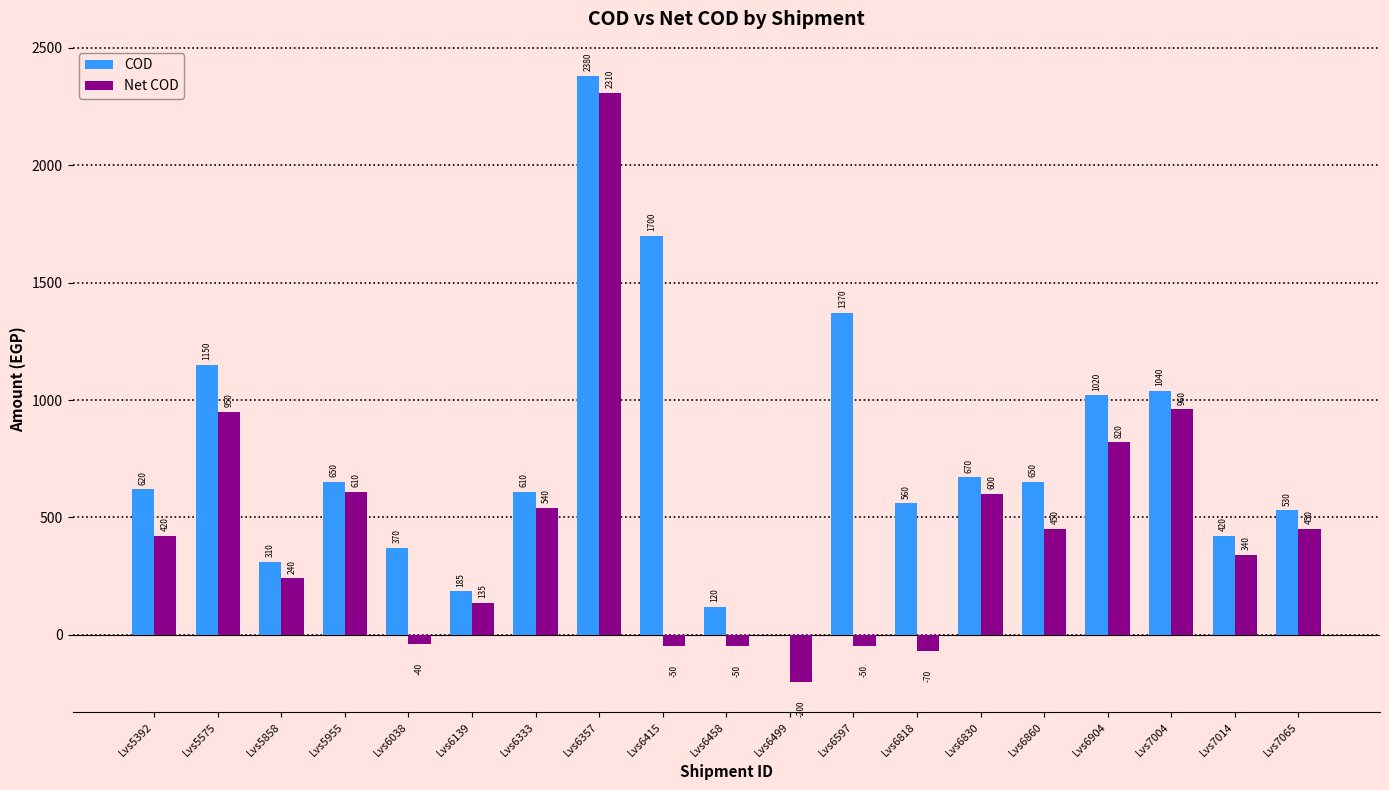

Which series changed the most between Lvs5955 and Lvs7004?

COD